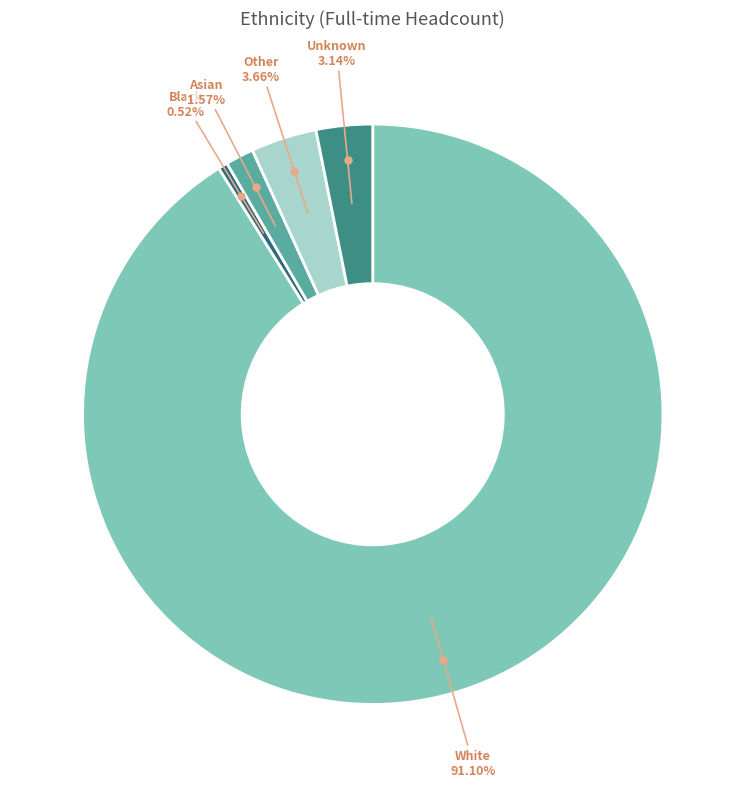

How many slices are in this pie chart?

5